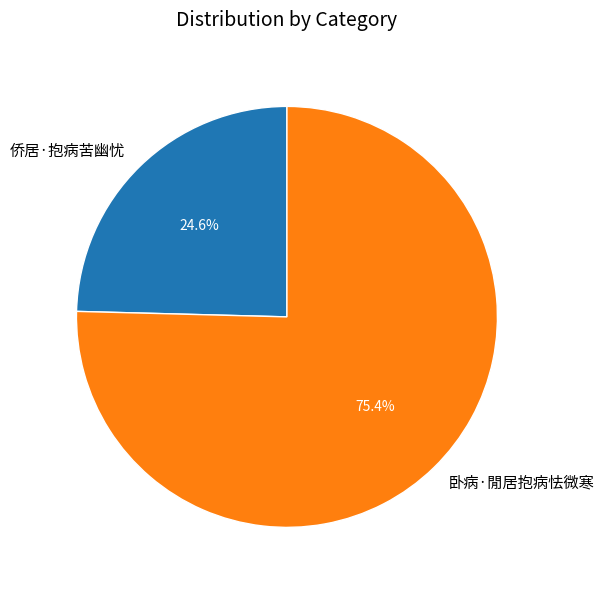

Count the number of slices in the pie.

2